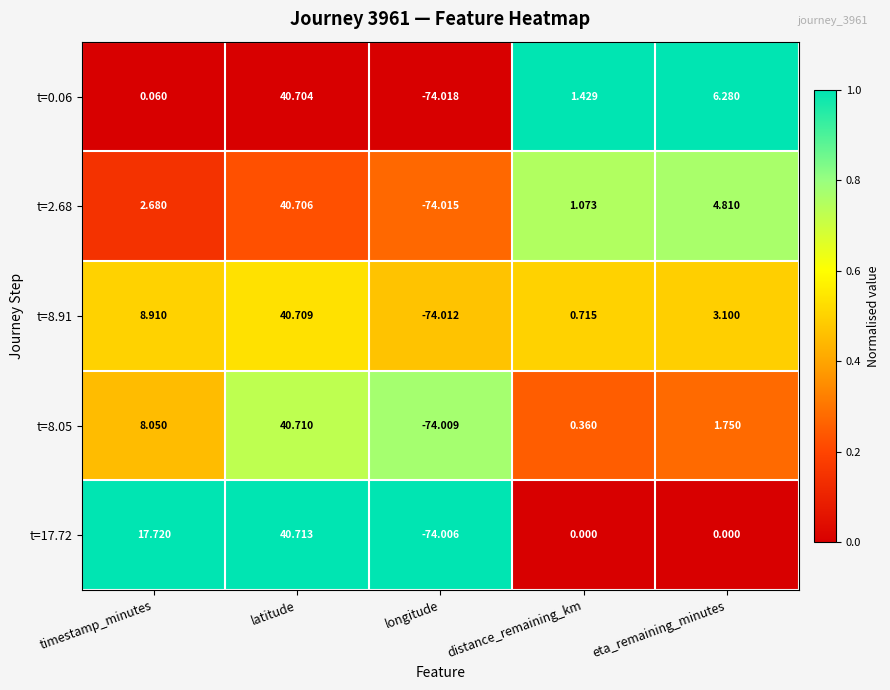

Is the value of t=8.91 at timestamp_minutes greater than the value of t=0.06 at timestamp_minutes?

Yes